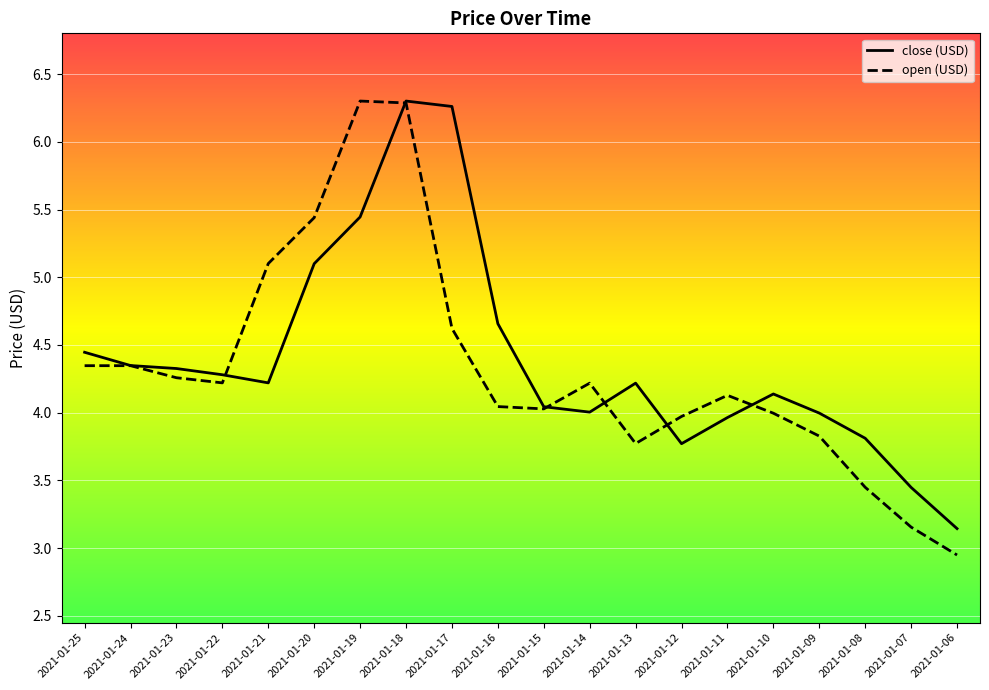

Reading left to right, extract all data points from this chart.

close (USD): 4.4	4.3	4.3	4.3	4.2	5.1	5.4	6.3	6.3	4.7	4.0	4.0	4.2	3.8	4.0	4.1	4.0	3.8	3.4	3.1
open (USD): 4.3	4.3	4.3	4.2	5.1	5.4	6.3	6.3	4.6	4.0	4.0	4.2	3.8	4.0	4.1	4.0	3.8	3.4	3.2	2.9